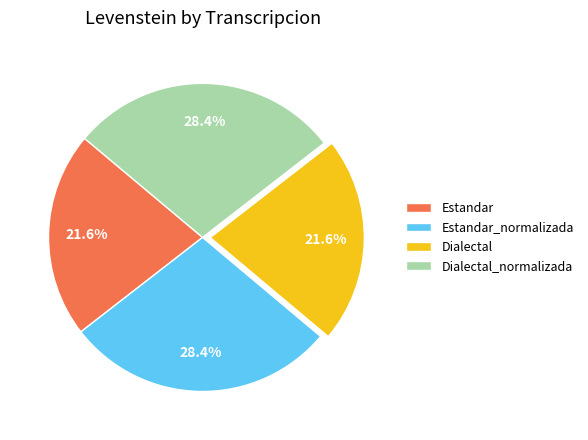

What is the total percentage of Estandar and Dialectal?

43.2%